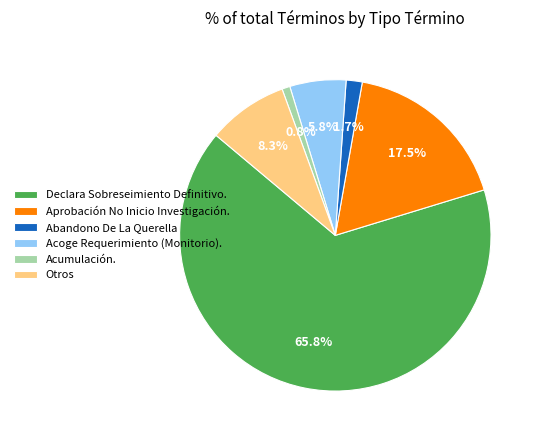

How many segments does this pie chart have?

6